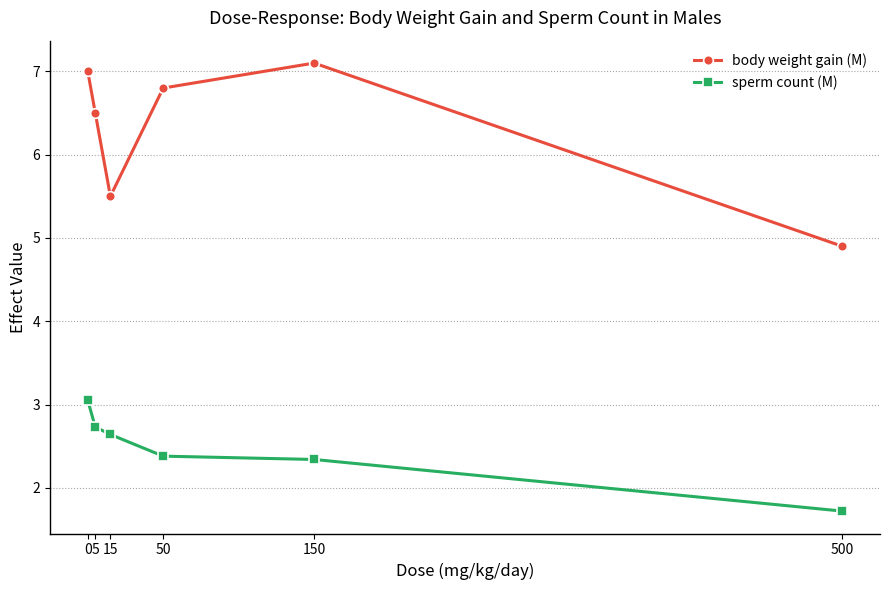

What is the difference between the body weight gain (M) values at 500 and 5?

1.6